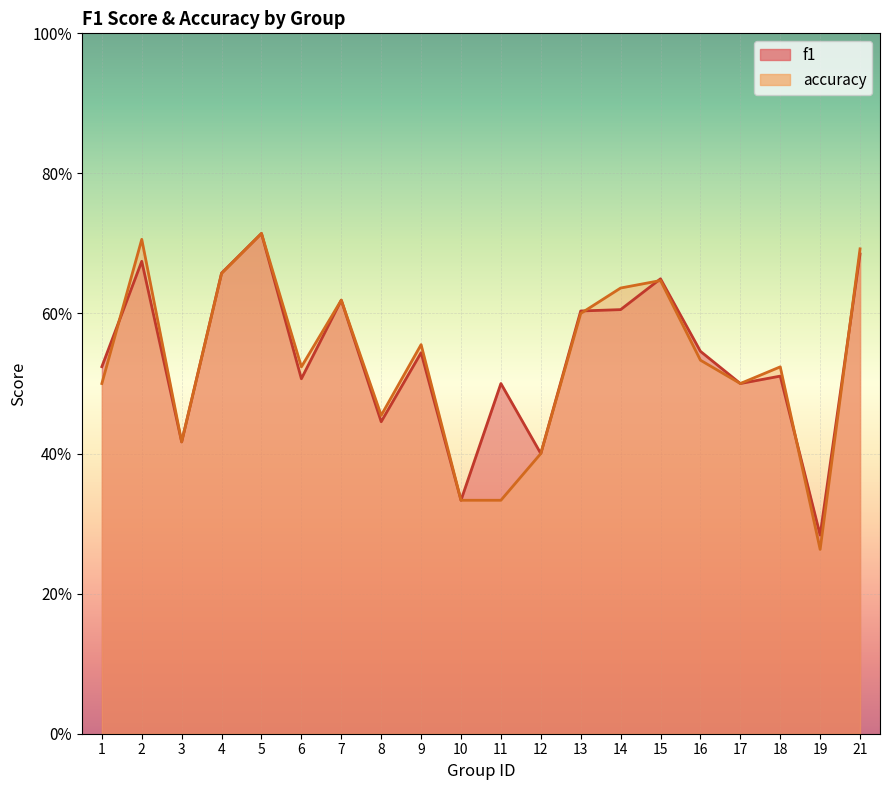

Is it true that accuracy equals 0.1 at 17?

False